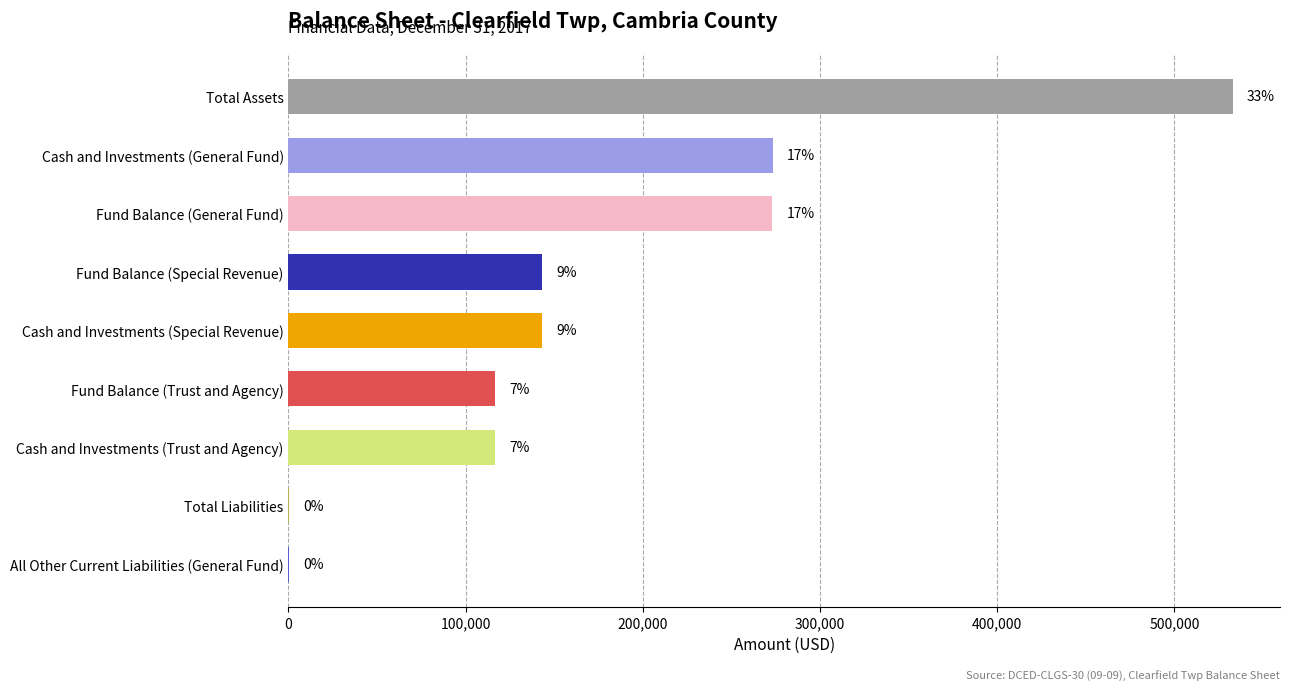

What is the approximate value at Total Liabilities, to the nearest 10?

260